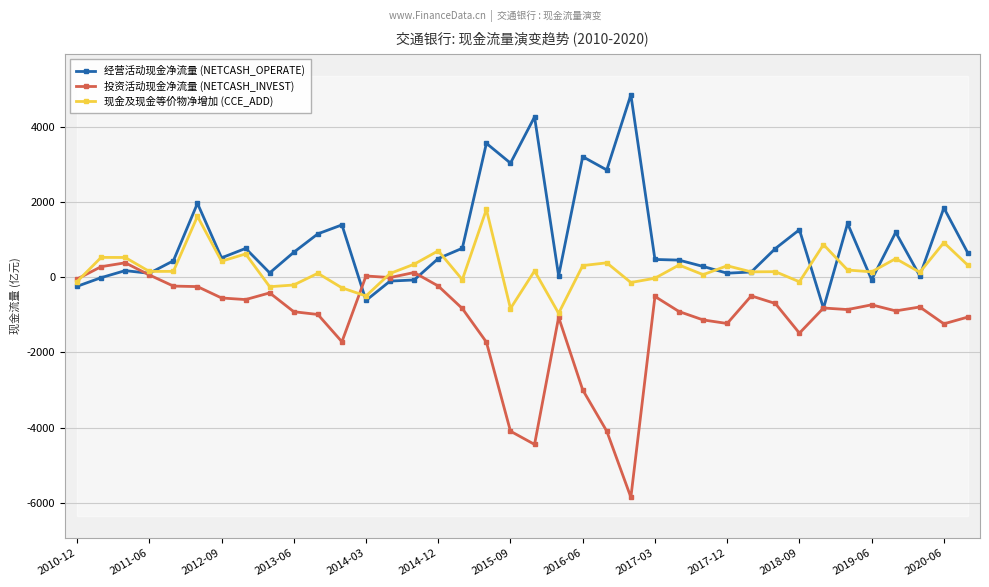

What is the difference between the maximum and minimum values in the 经营活动现金净流量 (NETCASH_OPERATE) series?

5676.1